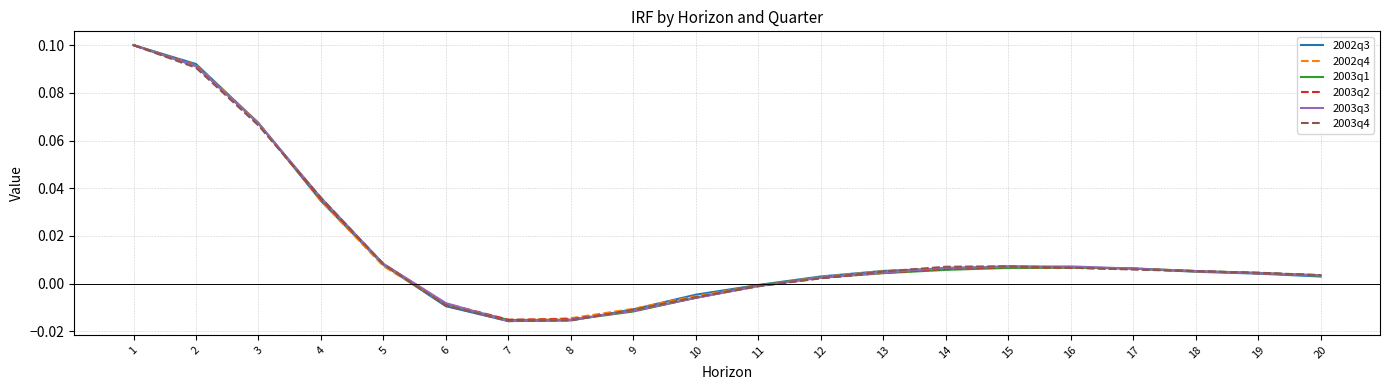

Is the value of 2003q2 at 7 greater than the value of 2002q3 at 18?

No